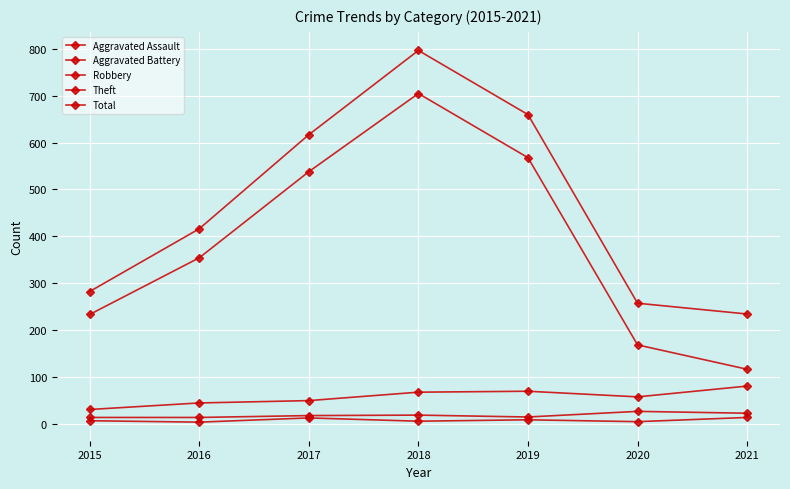

How many lines are shown in the chart?

5